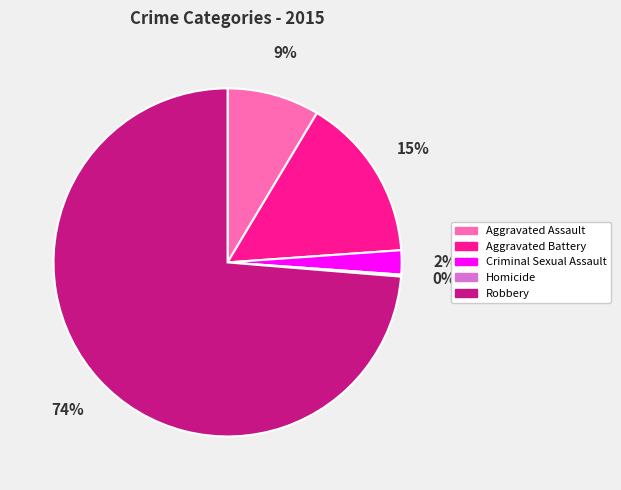

Which slice is the largest?

Robbery